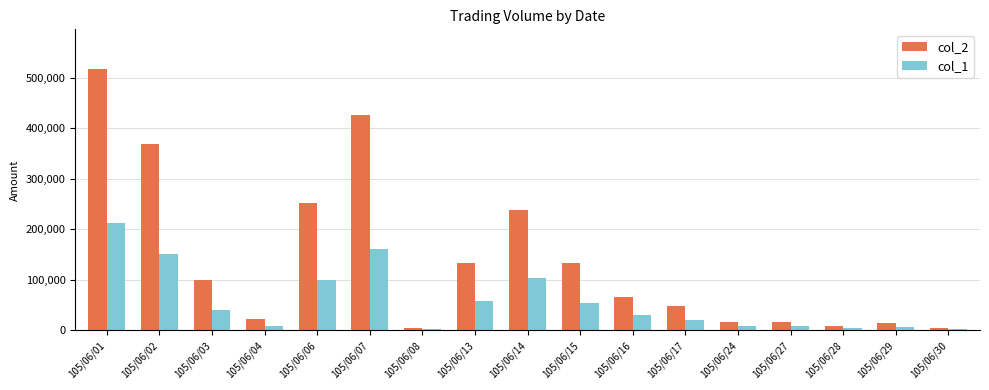

Is it true that col_2 equals 367790 at 105/06/02?

True